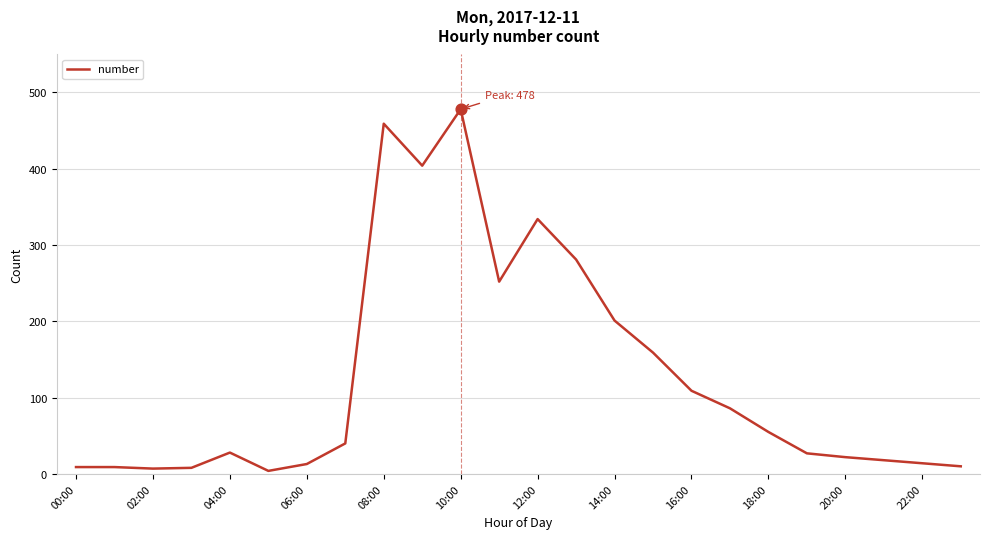

What is the maximum value shown in the chart?

478